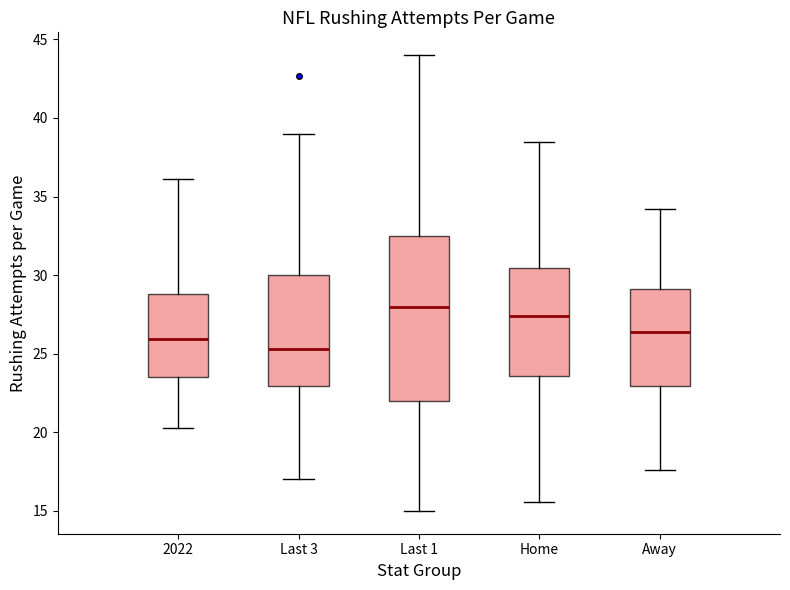

Which box has the lowest median line?

Last 3